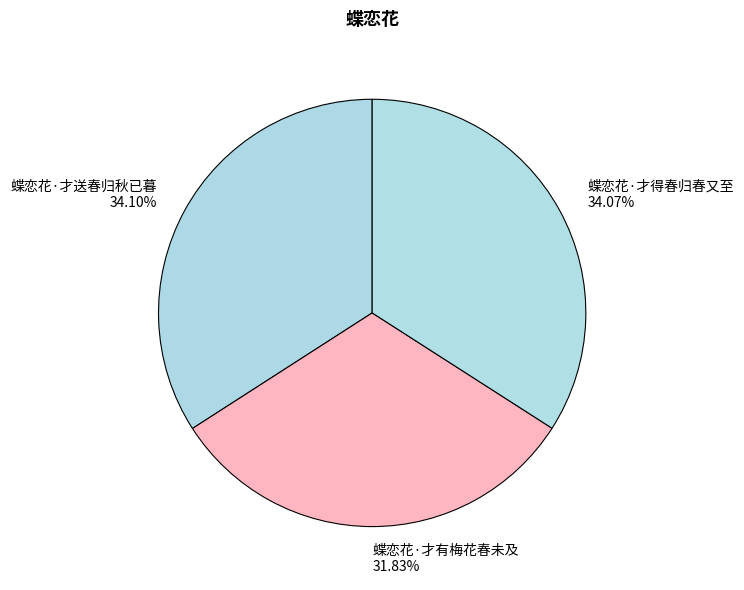

Combined, do 蝶恋花·才得春归春又至 and 蝶恋花·才送春归秋已暮 account for over 50%?

Yes